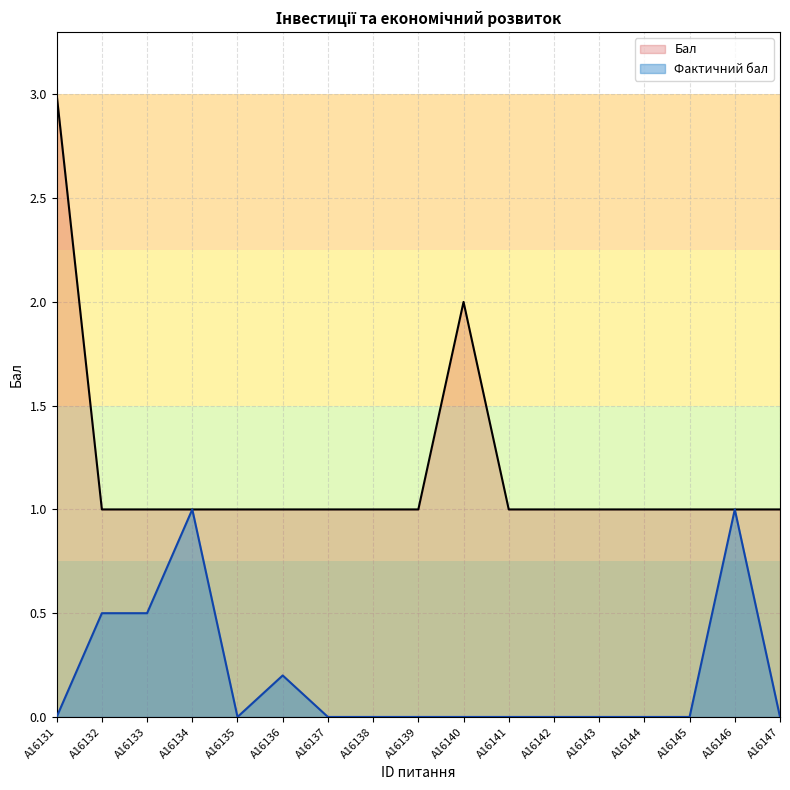

Where is Бал nearest to the value 2?

A16140